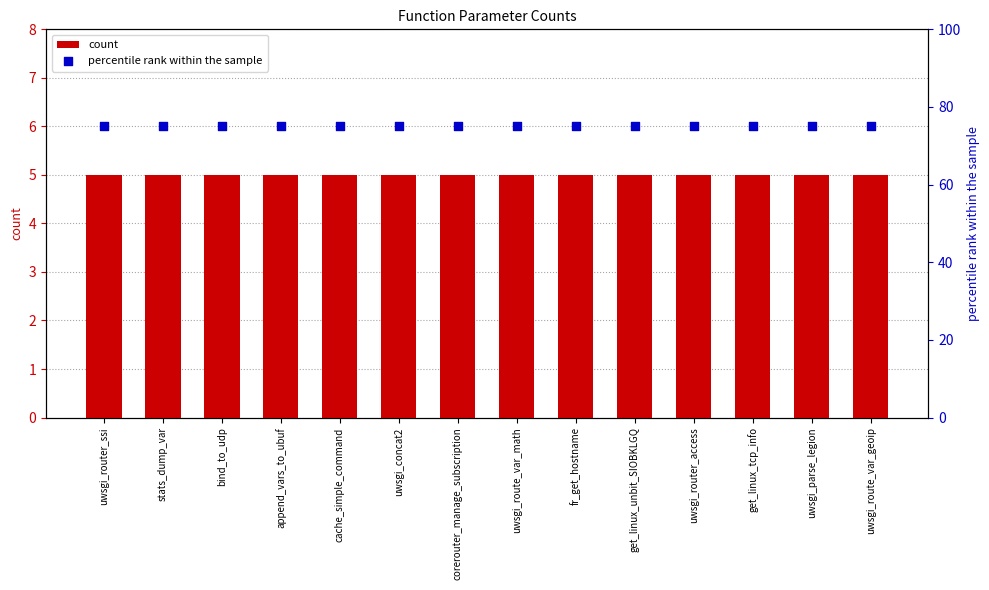

Which series contains the highest Y value?

percentile rank within the sample